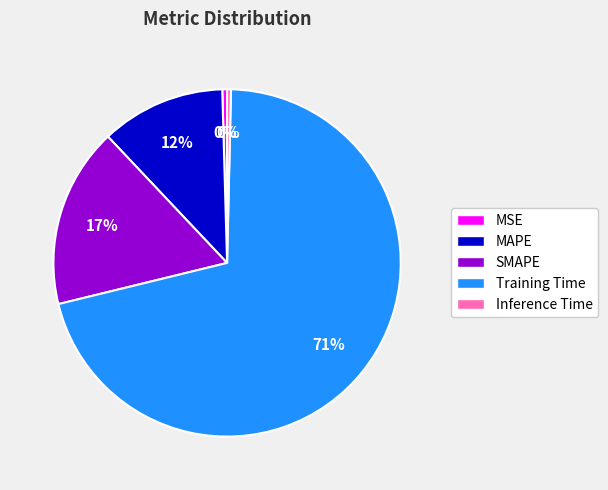

Which has a higher value, SMAPE or MAPE?

SMAPE